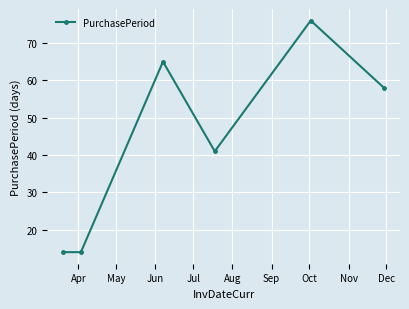

What is the value of the 1st point from the left?

14